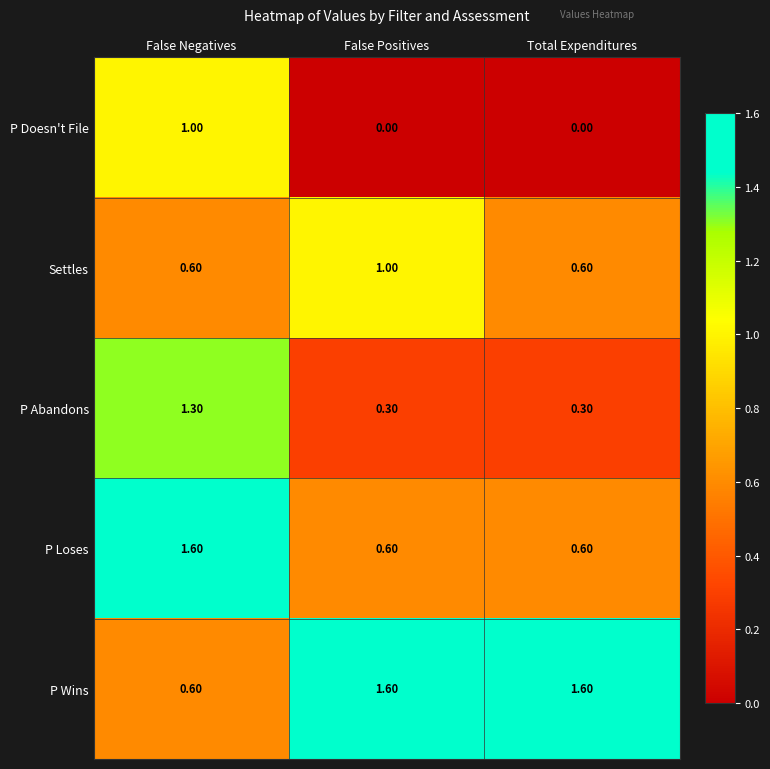

At which category is the sum across all series the highest?

False Negatives